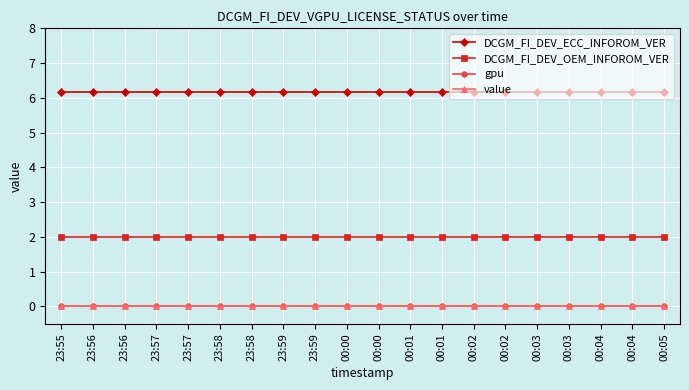

Rank the categories by value value from lowest to highest.

23:55, 23:56, 23:56, 23:57, 23:57, 23:58, 23:58, 23:59, 23:59, 00:00, 00:00, 00:01, 00:01, 00:02, 00:02, 00:03, 00:03, 00:04, 00:04, 00:05